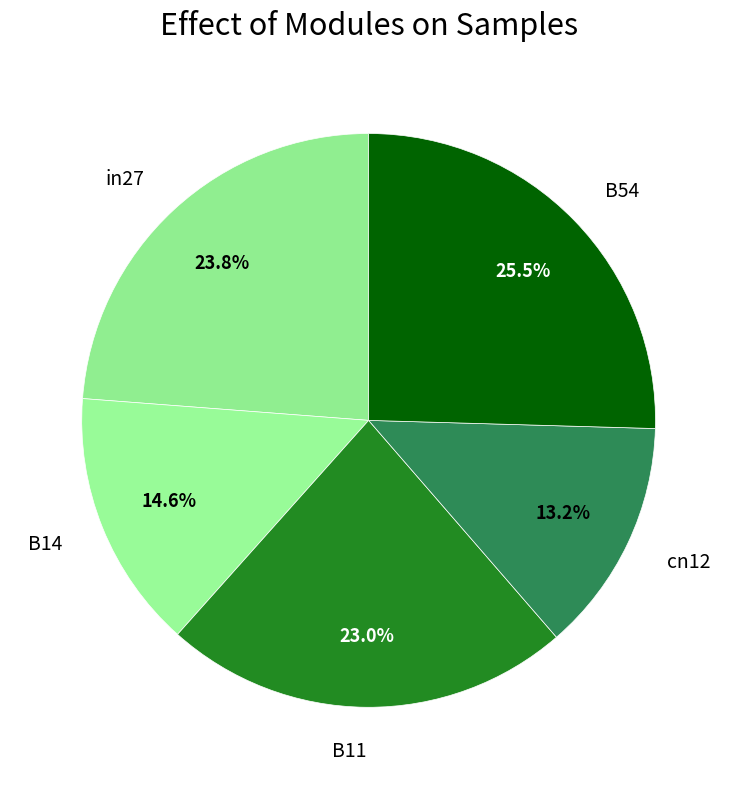

To the nearest percent, what percentage of the pie is cn12?

13%